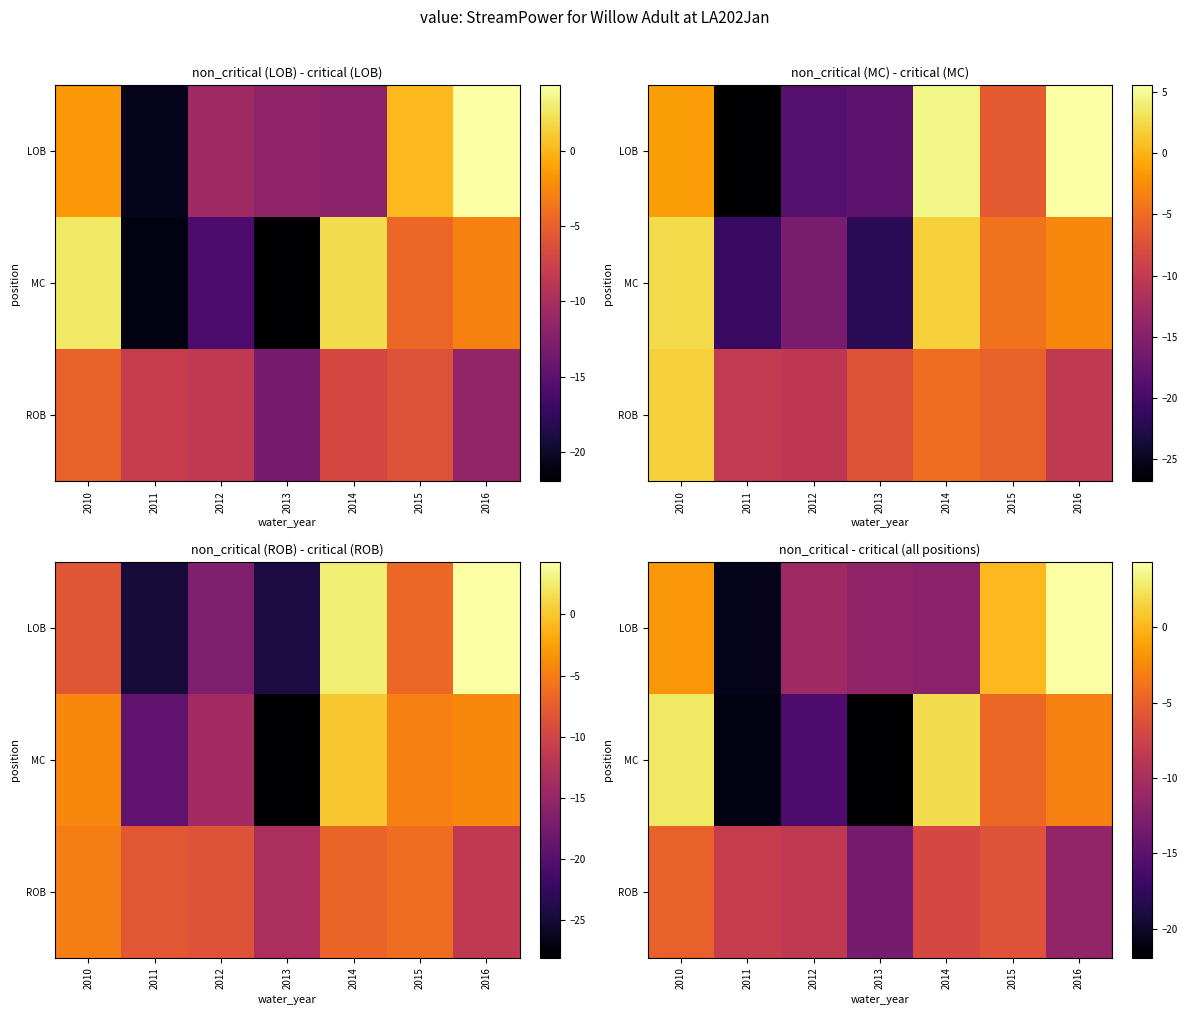

Rank the series by their maximum value, from lowest to highest.

ROB, MC, LOB